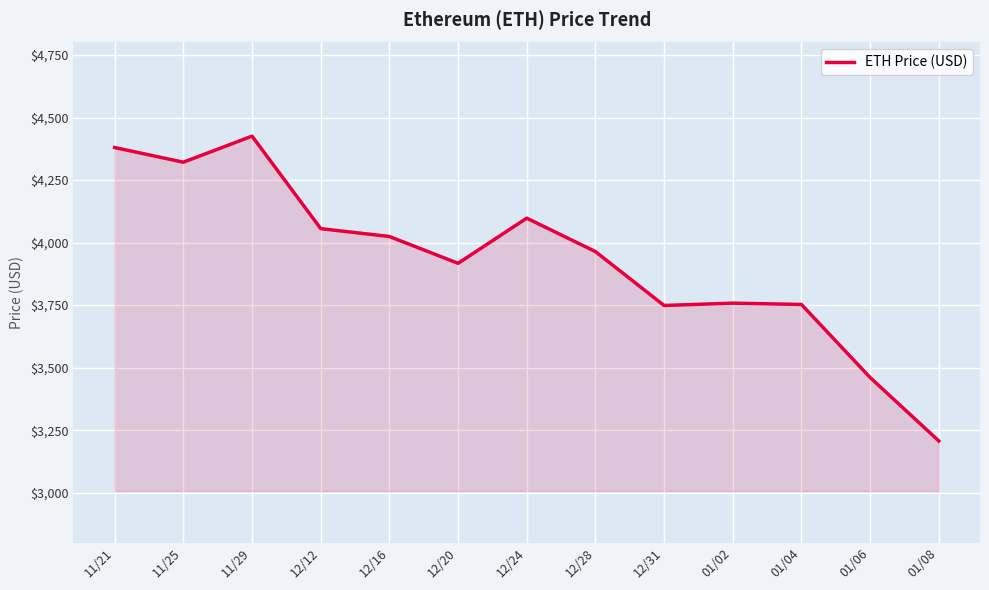

Is it true that the value at 12/16 is 4024.3?

True